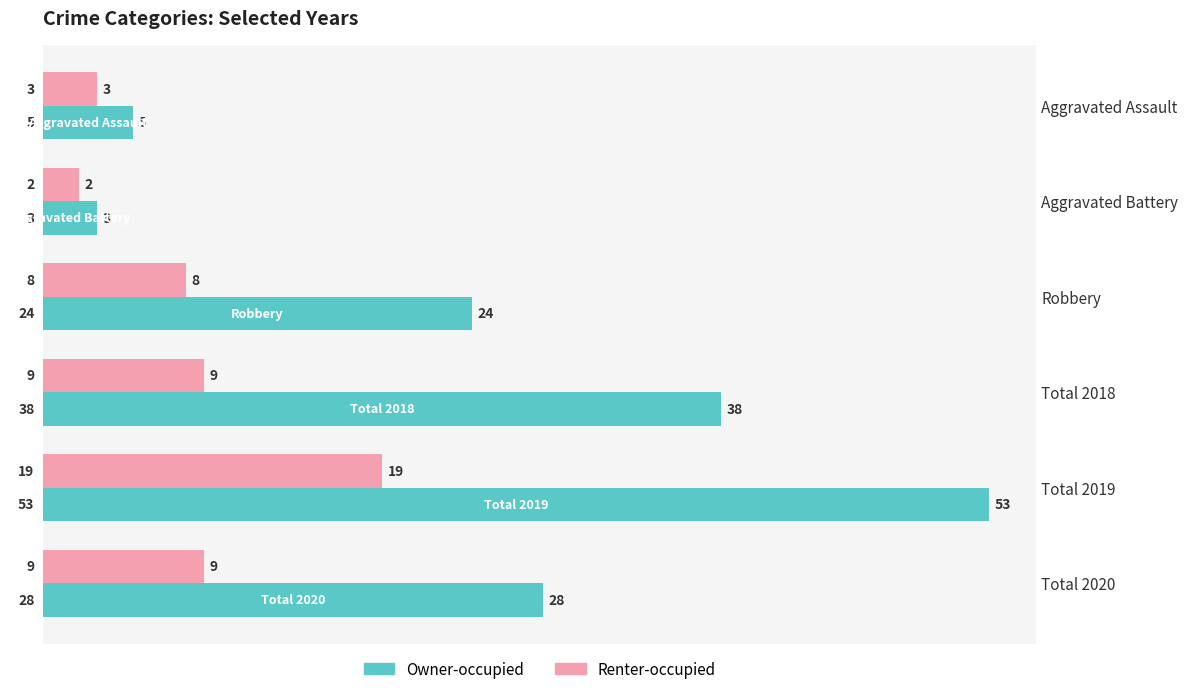

True or false: Renter-occupied has a value of 12 at Robbery.

False